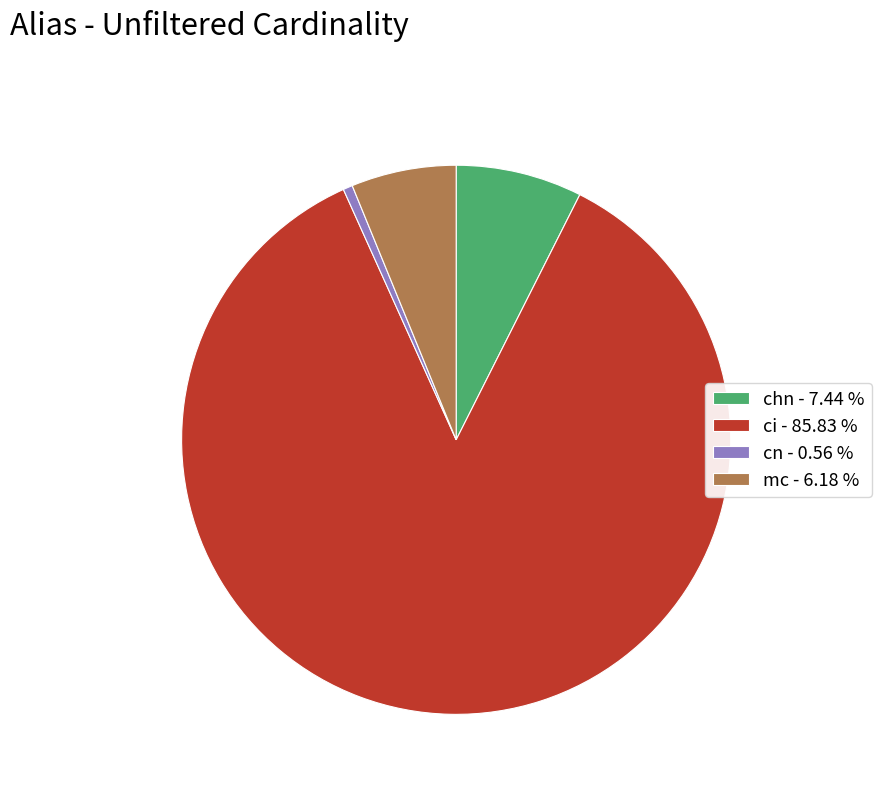

Is it true that cn is 1% of the pie?

True